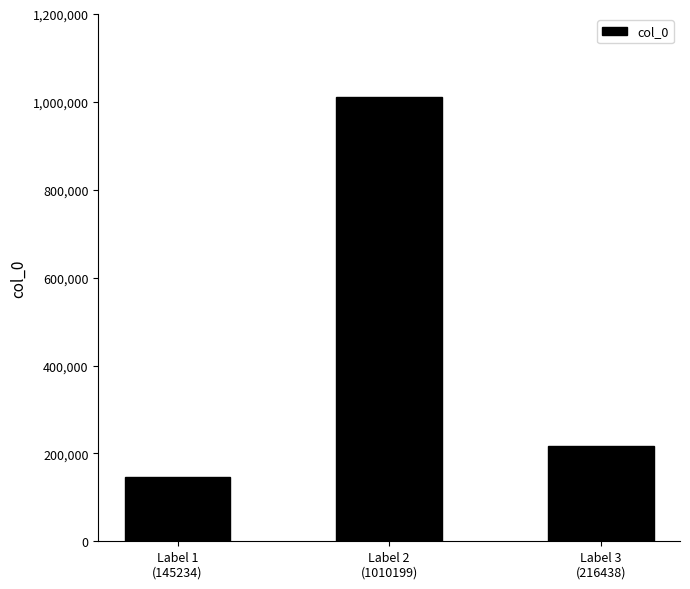

What is the difference between the values at Label 2
(1010199) and Label 1
(145234)?

864965